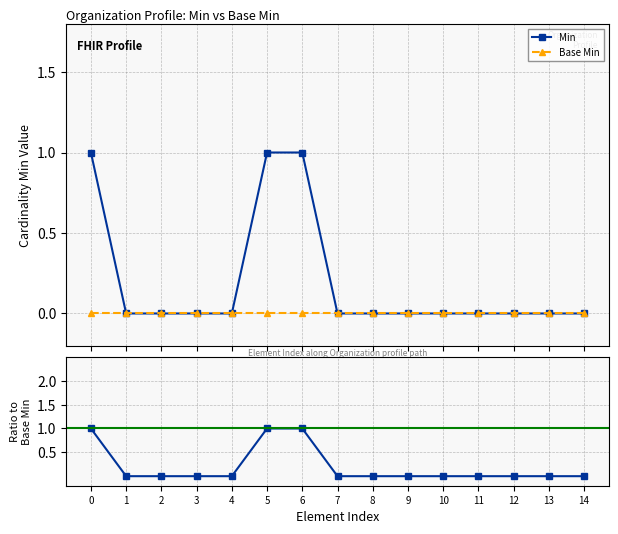

Which series changed the most between 6 and 12?

Min